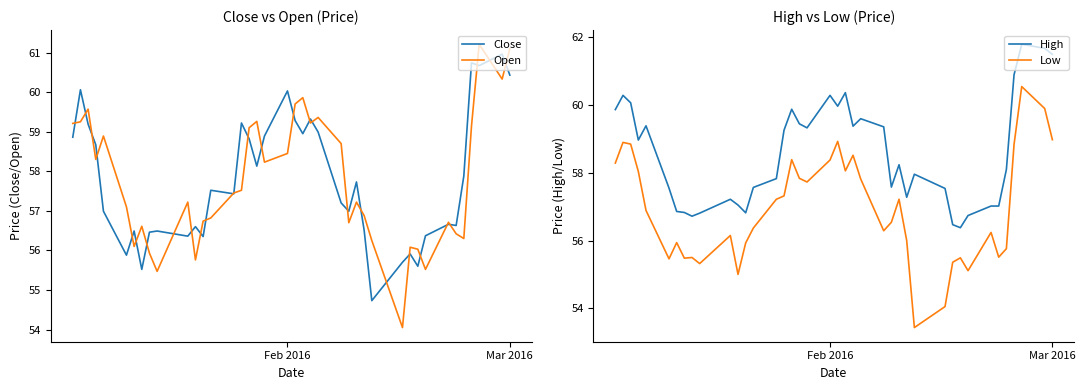

True or false: Low and High intersect in this chart.

False